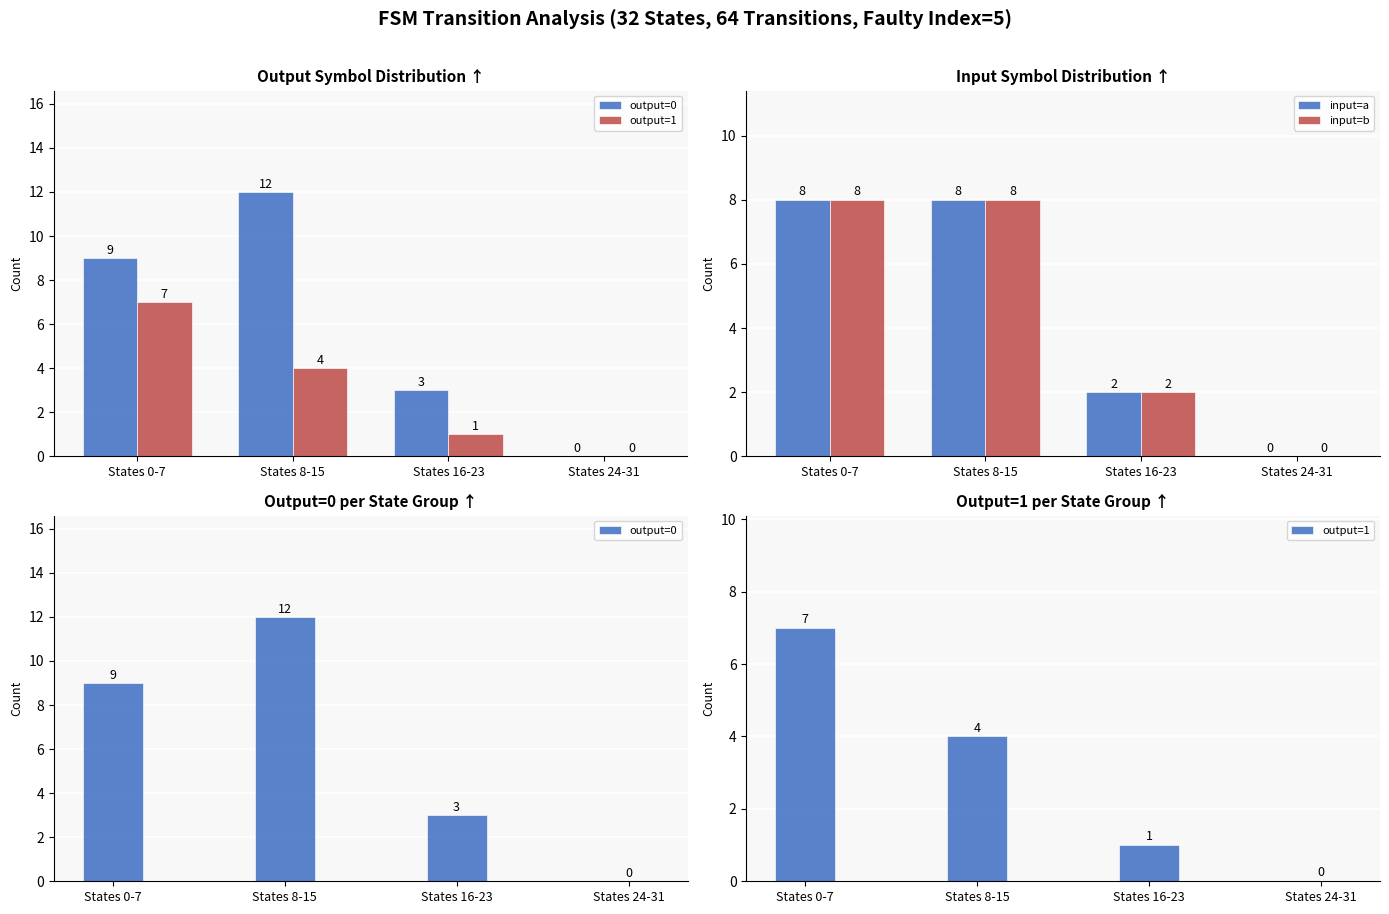

Reading left to right, list all the values displayed in this chart.

output=0: States 0-7=9	States 8-15=12	States 16-23=3	States 24-31=0
output=1: States 0-7=7	States 8-15=4	States 16-23=1	States 24-31=0
input=a: States 0-7=8	States 8-15=8	States 16-23=2	States 24-31=0
input=b: States 0-7=8	States 8-15=8	States 16-23=2	States 24-31=0